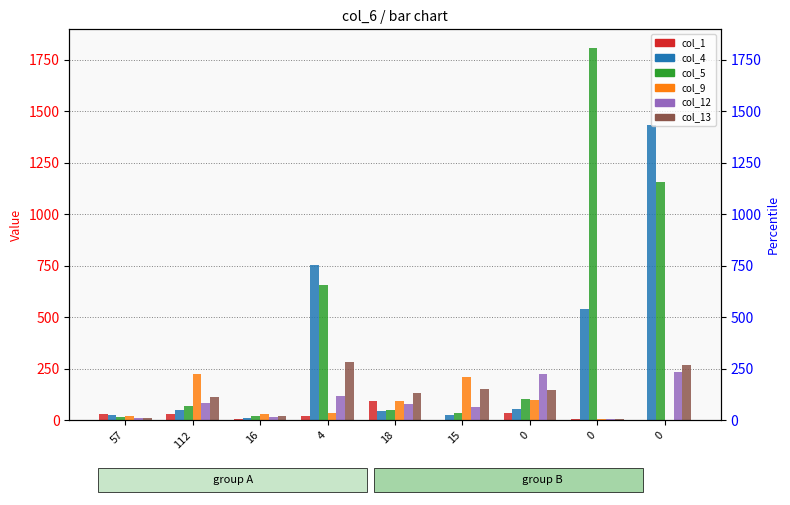

True or false: col_5 has a value of 47 at 112.

False